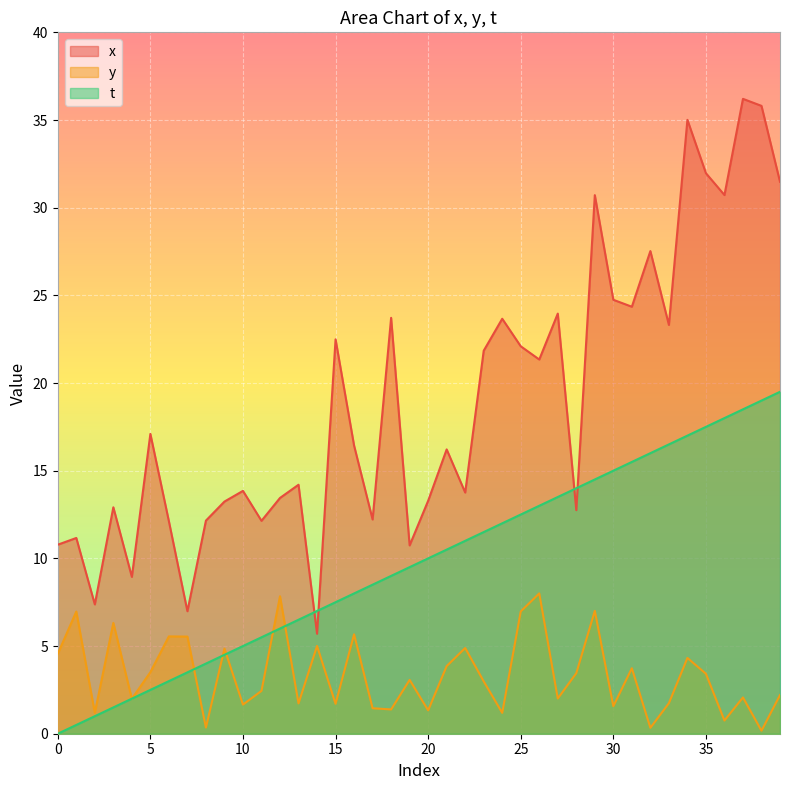

At which label does x reach its minimum?

14